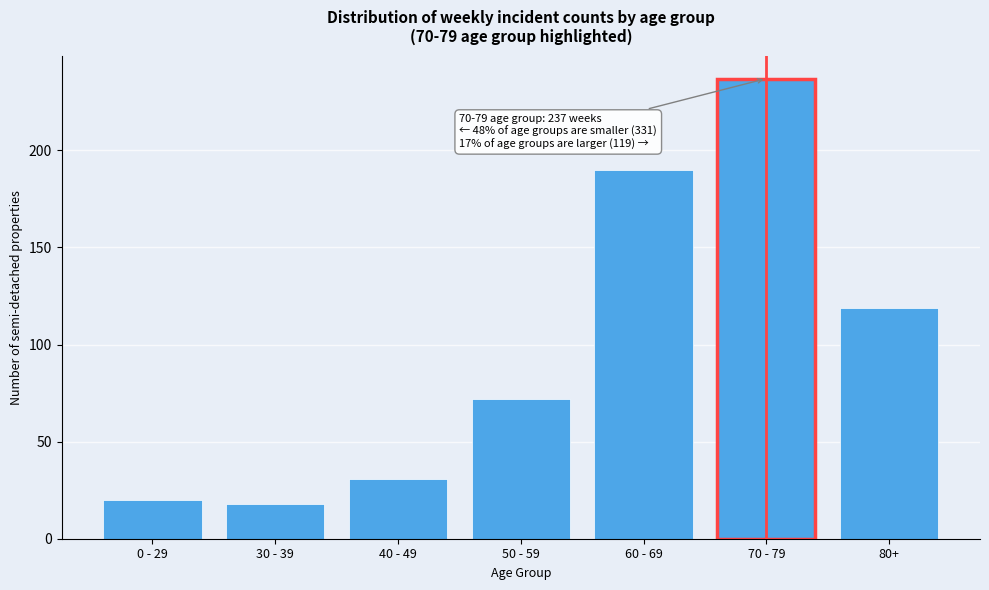

Reading left to right, transcribe all the data shown in this chart.

20	18	31	72	190	237	119